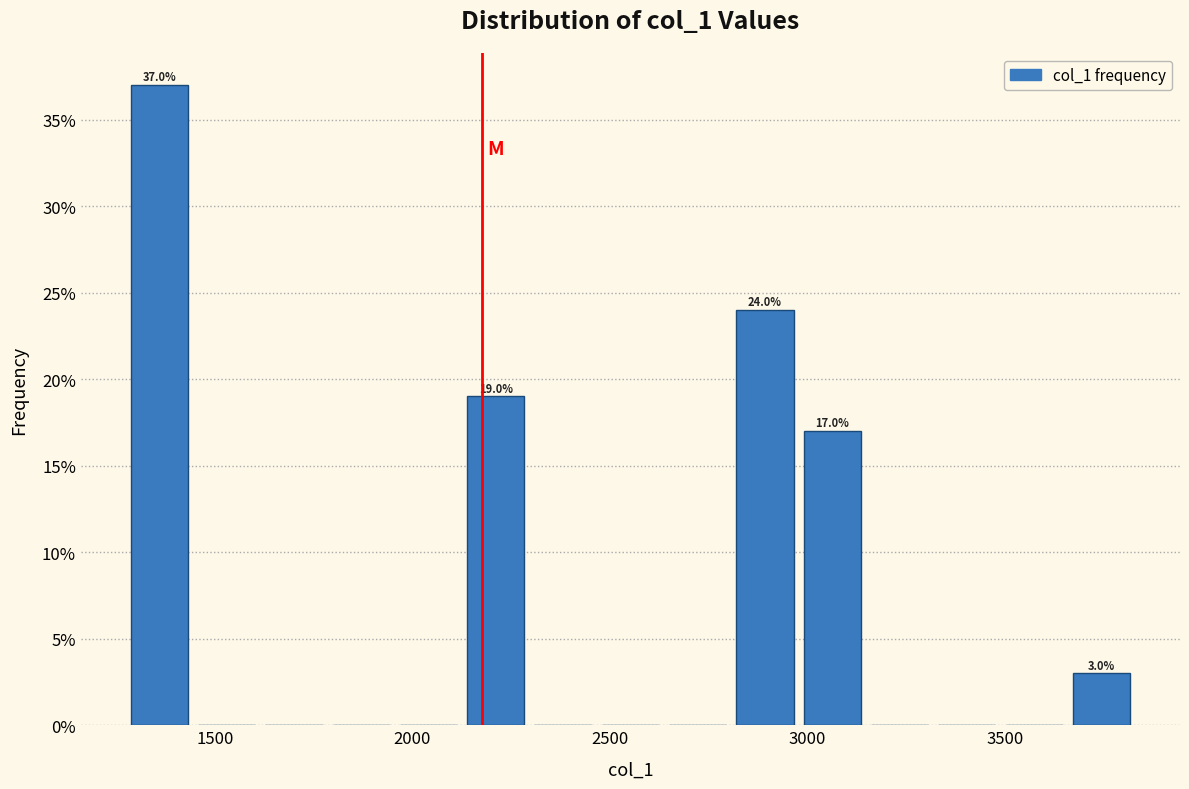

Around what value on the x-axis is the tallest bar? Give the approximate position of its centre, as read against the axis.

1350